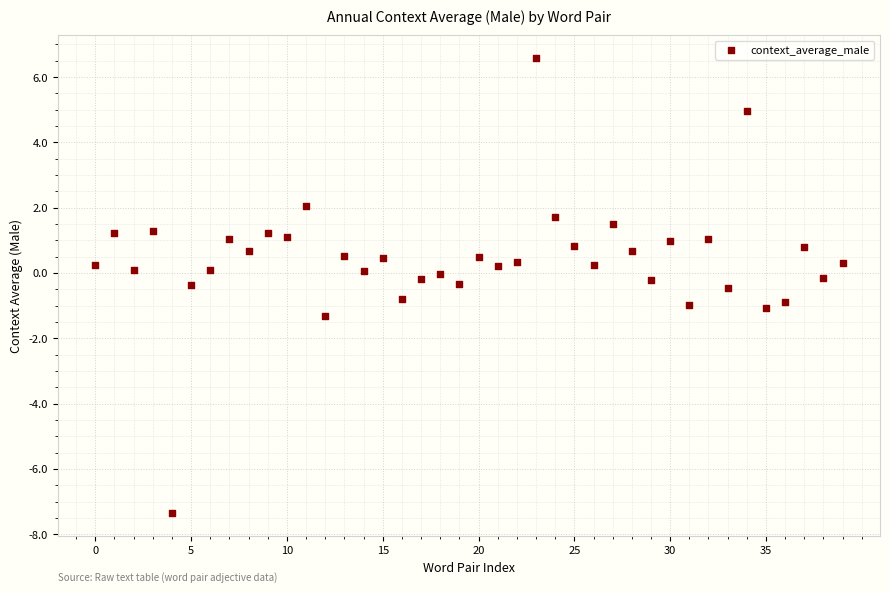

What is the range of Y values (max minus min)?

13.9